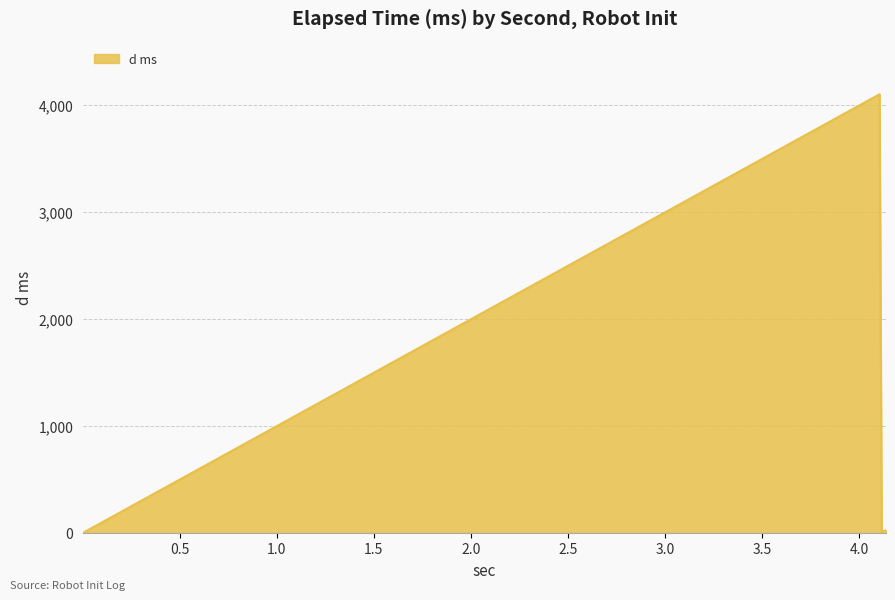

Does the chart display data point markers on the line(s)?

No